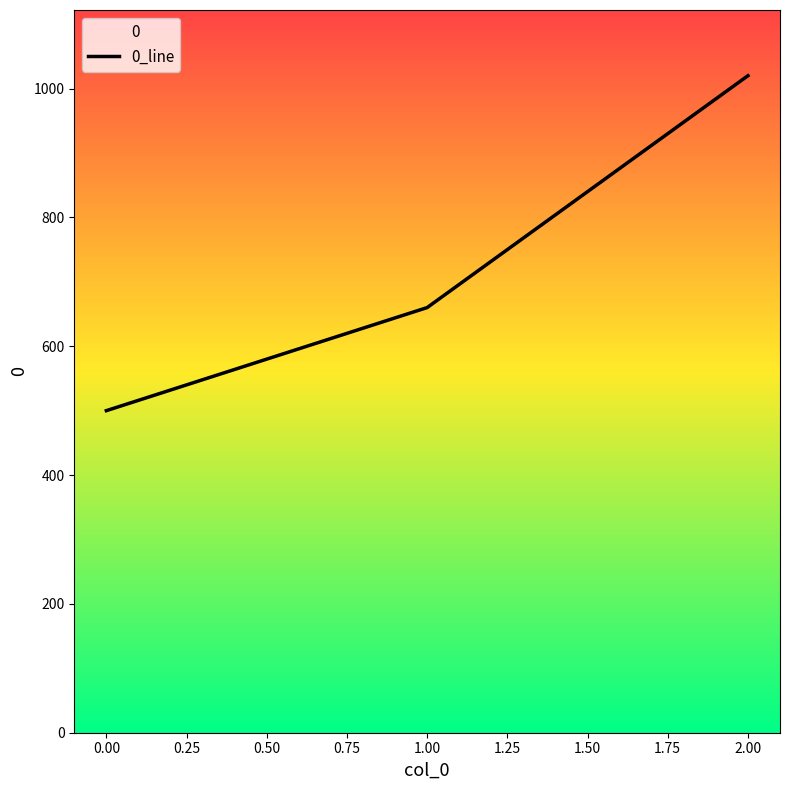

True or false: the data shows 279 at 0.00.

False